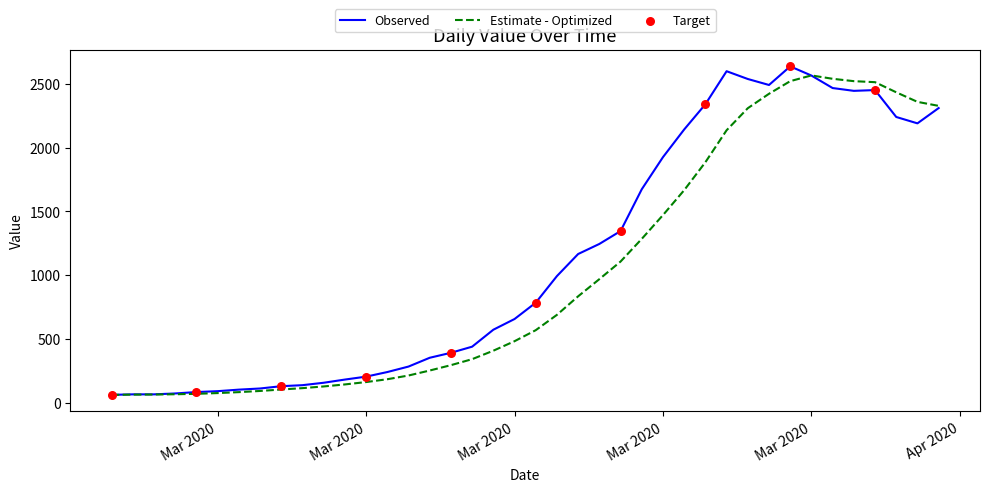

What is the greatest value displayed?

2638.0